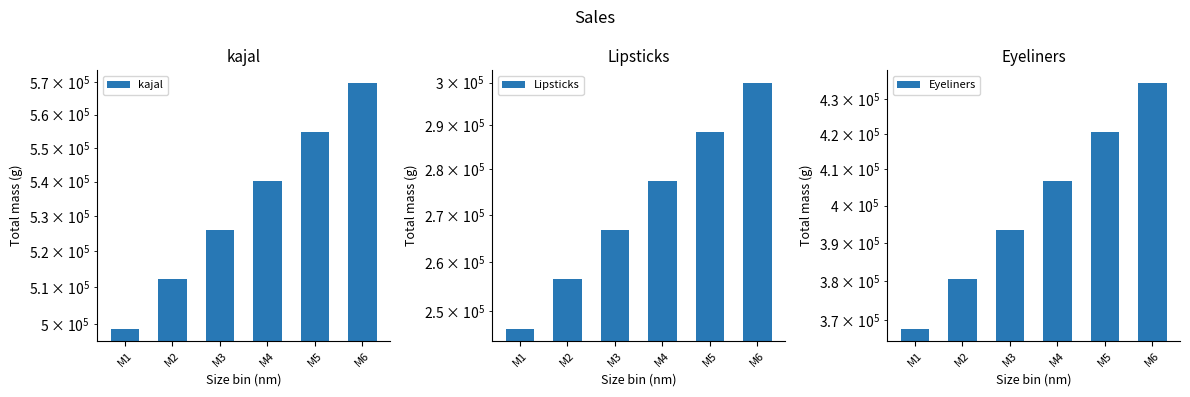

Reading right to left, transcribe all the data shown in this chart.

kajal: M6=569776.7	M5=554797.1	M4=540211.4	M3=526009.2	M2=512180.3	M1=498715.0
Lipsticks: M6=300003.5	M5=288464.9	M4=277370.1	M3=266702.0	M2=256444.2	M1=246581.0
Eyeliners: M6=434866.6	M5=420567.3	M4=406738.2	M3=393363.9	M2=380429.3	M1=367920.0